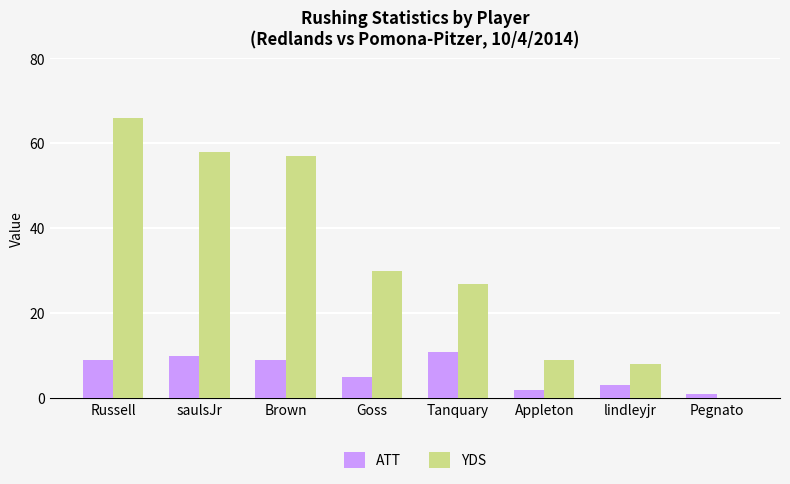

Which series changed the most between saulsJr and Tanquary?

YDS